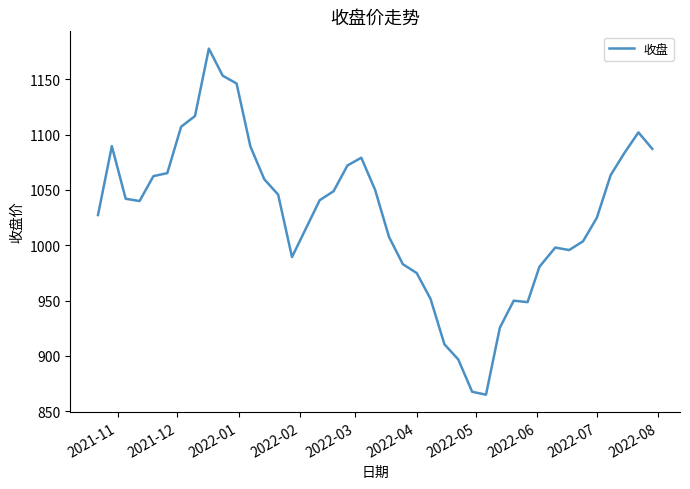

What is the greatest value displayed?

1177.7